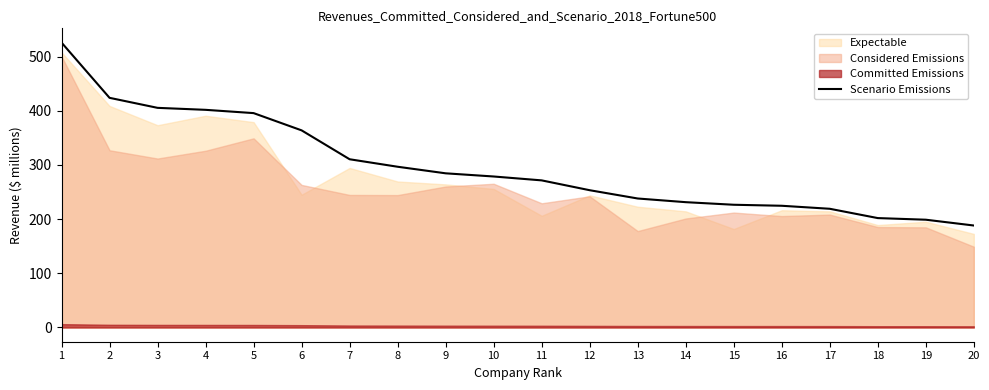

What is the maximum value shown in the chart?

525.7